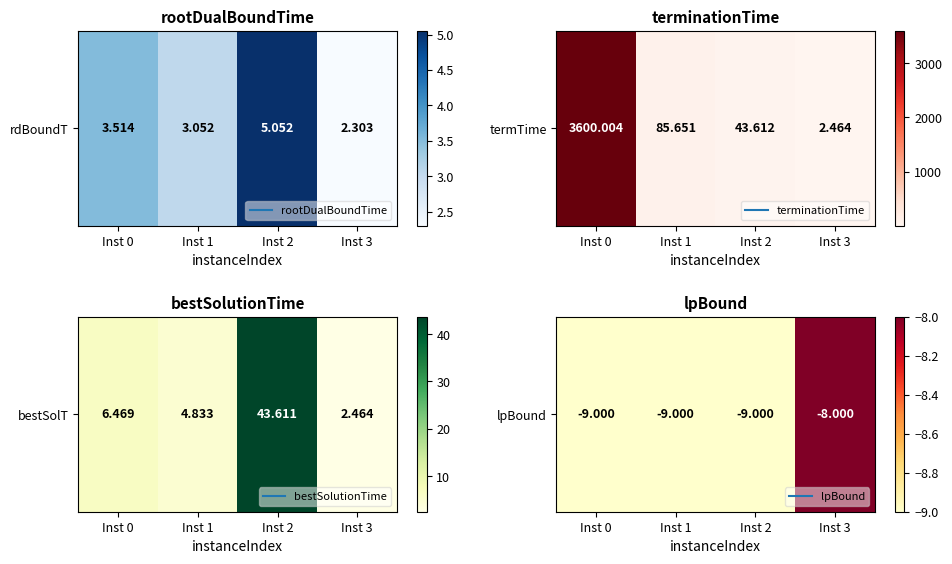

What is the sum of all values?

-35